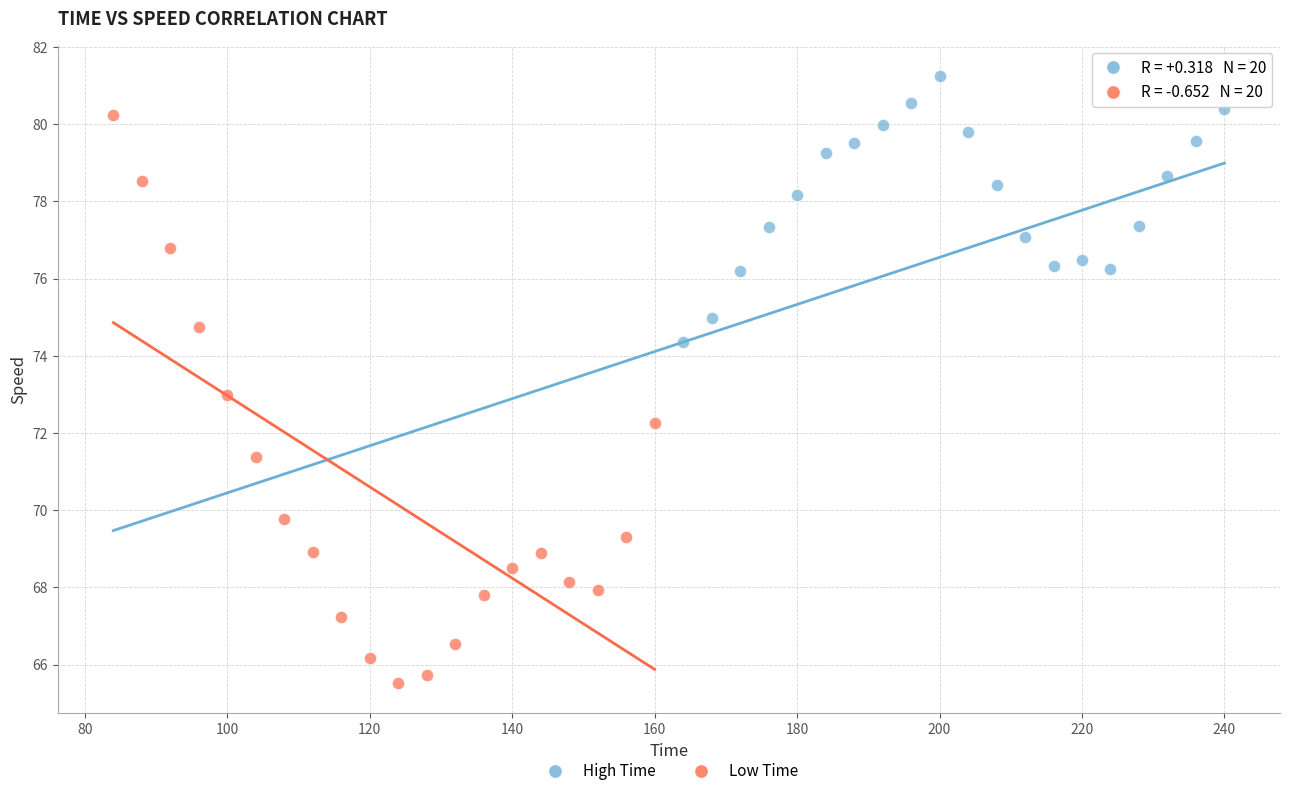

What are all the series names shown in the legend?

High Time, Low Time